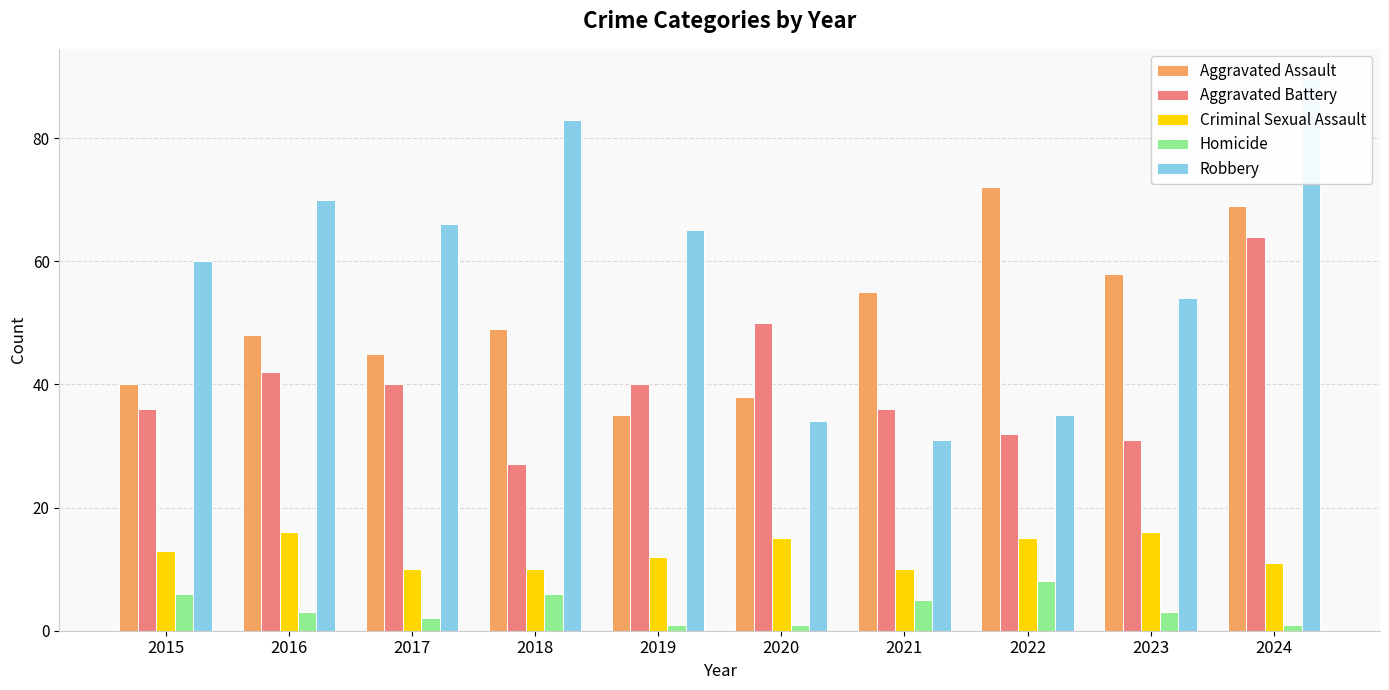

List the labels in order of Robbery value, smallest first.

2021, 2020, 2022, 2023, 2015, 2019, 2017, 2016, 2018, 2024